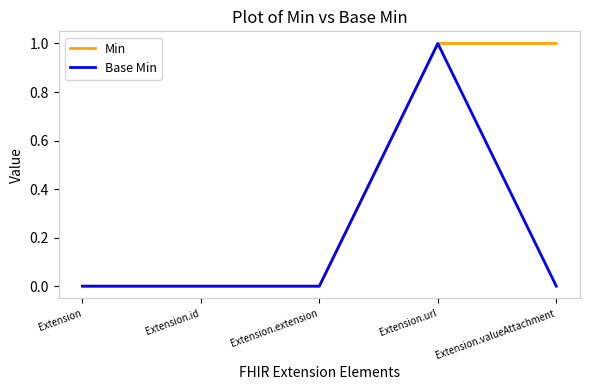

The Base Min series shows 1 at Extension.url. True or false?

True